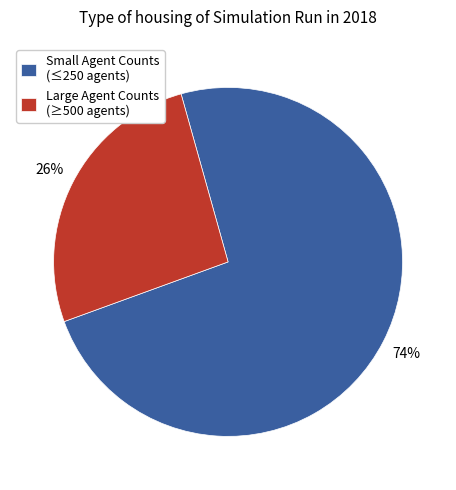

To the nearest percent, what is the difference between the largest and smallest slice percentages?

48%